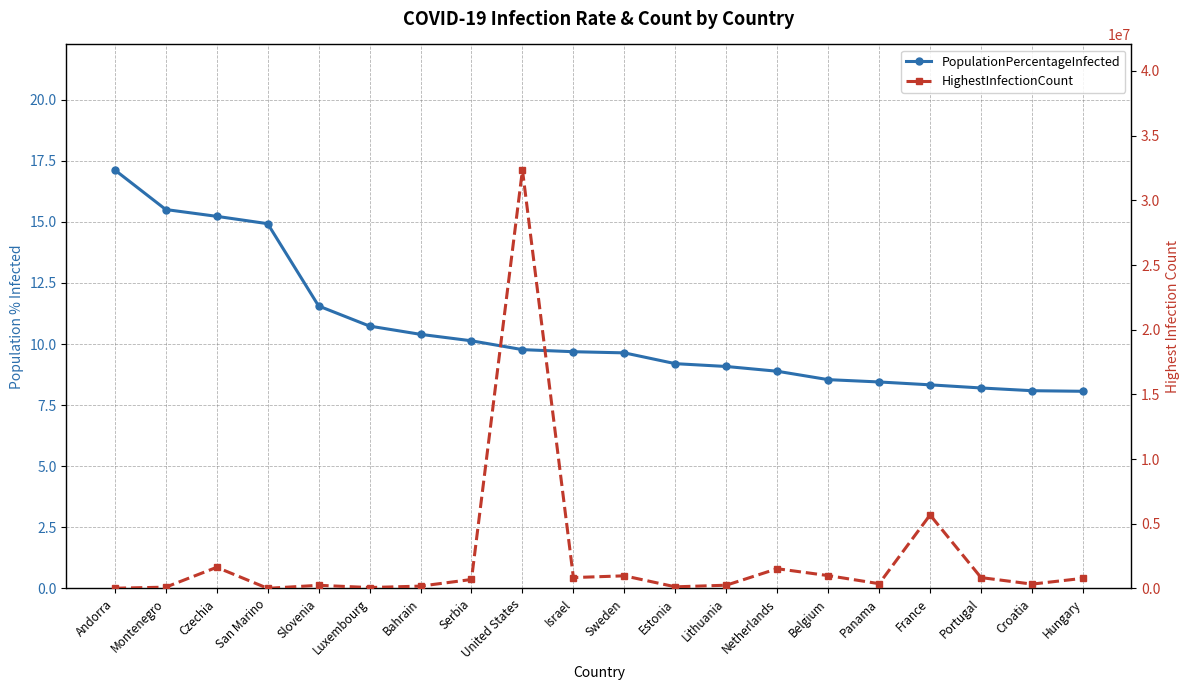

Reading right to left, what are all the values shown in this chart?

PopulationPercentageInfected: Hungary=8.1	Croatia=8.1	Portugal=8.2	France=8.3	Panama=8.4	Belgium=8.5	Netherlands=8.9	Lithuania=9.1	Estonia=9.2	Sweden=9.6	Israel=9.7	United States=9.8	Serbia=10.1	Bahrain=10.4	Luxembourg=10.7	Slovenia=11.6	San Marino=14.9	Czechia=15.2	Montenegro=15.5	Andorra=17.1
HighestInfectionCount: Hungary=779348.0	Croatia=332183.0	Portugal=836493.0	France=5677835.0	Panama=364576.0	Belgium=990229.0	Netherlands=1522973.0	Lithuania=247269.0	Estonia=122019.0	Sweden=973604.0	Israel=838481.0	United States=32346971.0	Serbia=689557.0	Bahrain=176934.0	Luxembourg=67205.0	Slovenia=240292.0	San Marino=5066.0	Czechia=1630758.0	Montenegro=97389.0	Andorra=13232.0